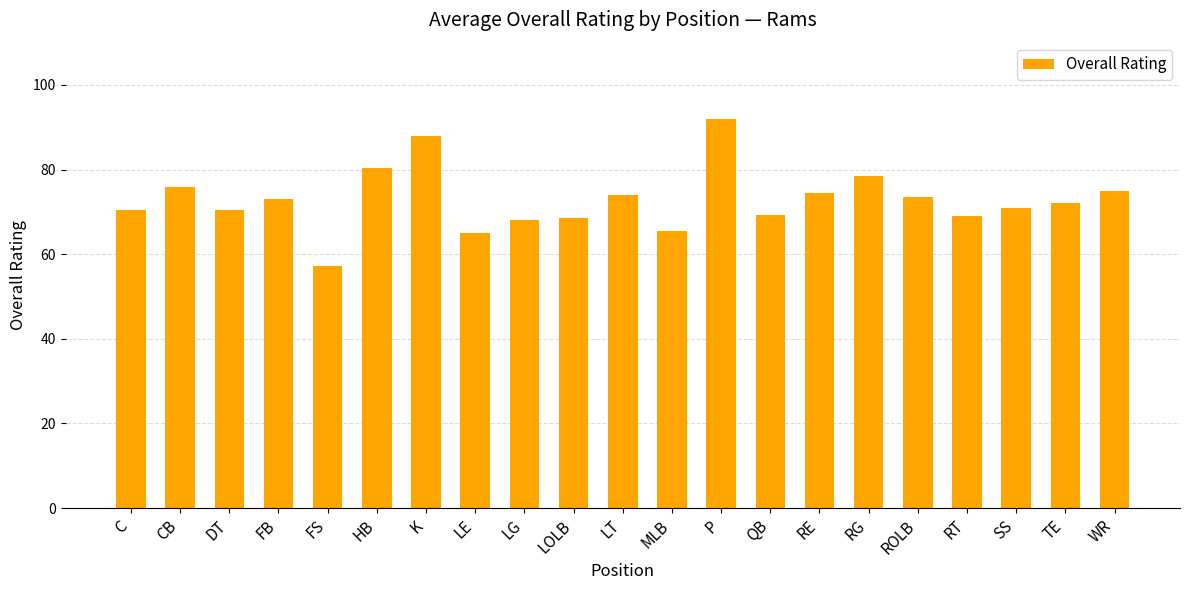

What is the difference between the values at FS and RE?

17.2